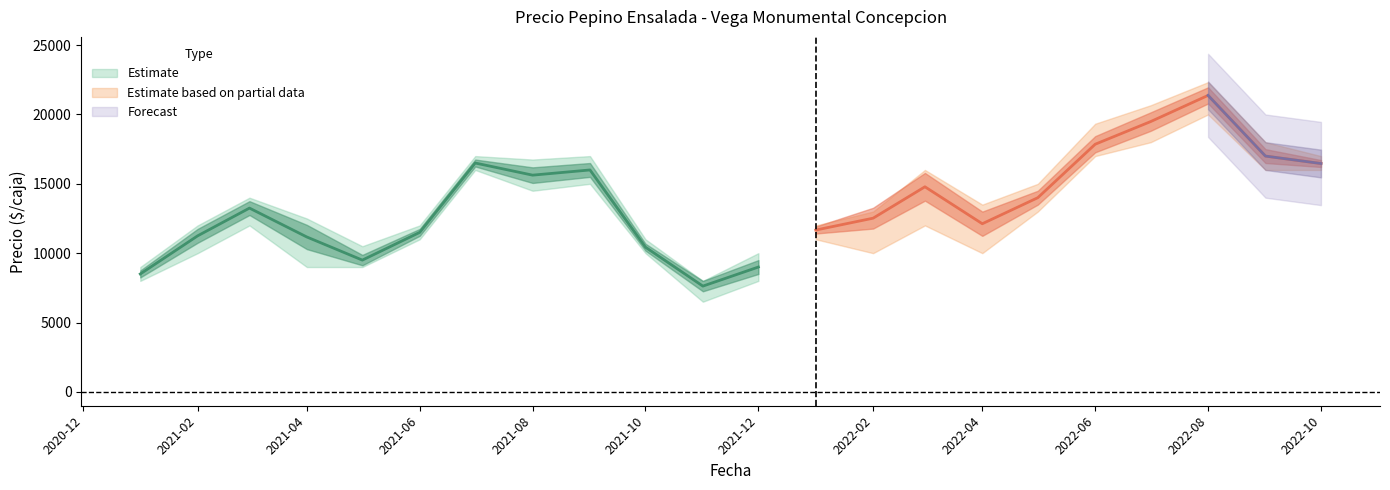

How many data points in Precio minimo are above 12000?

9